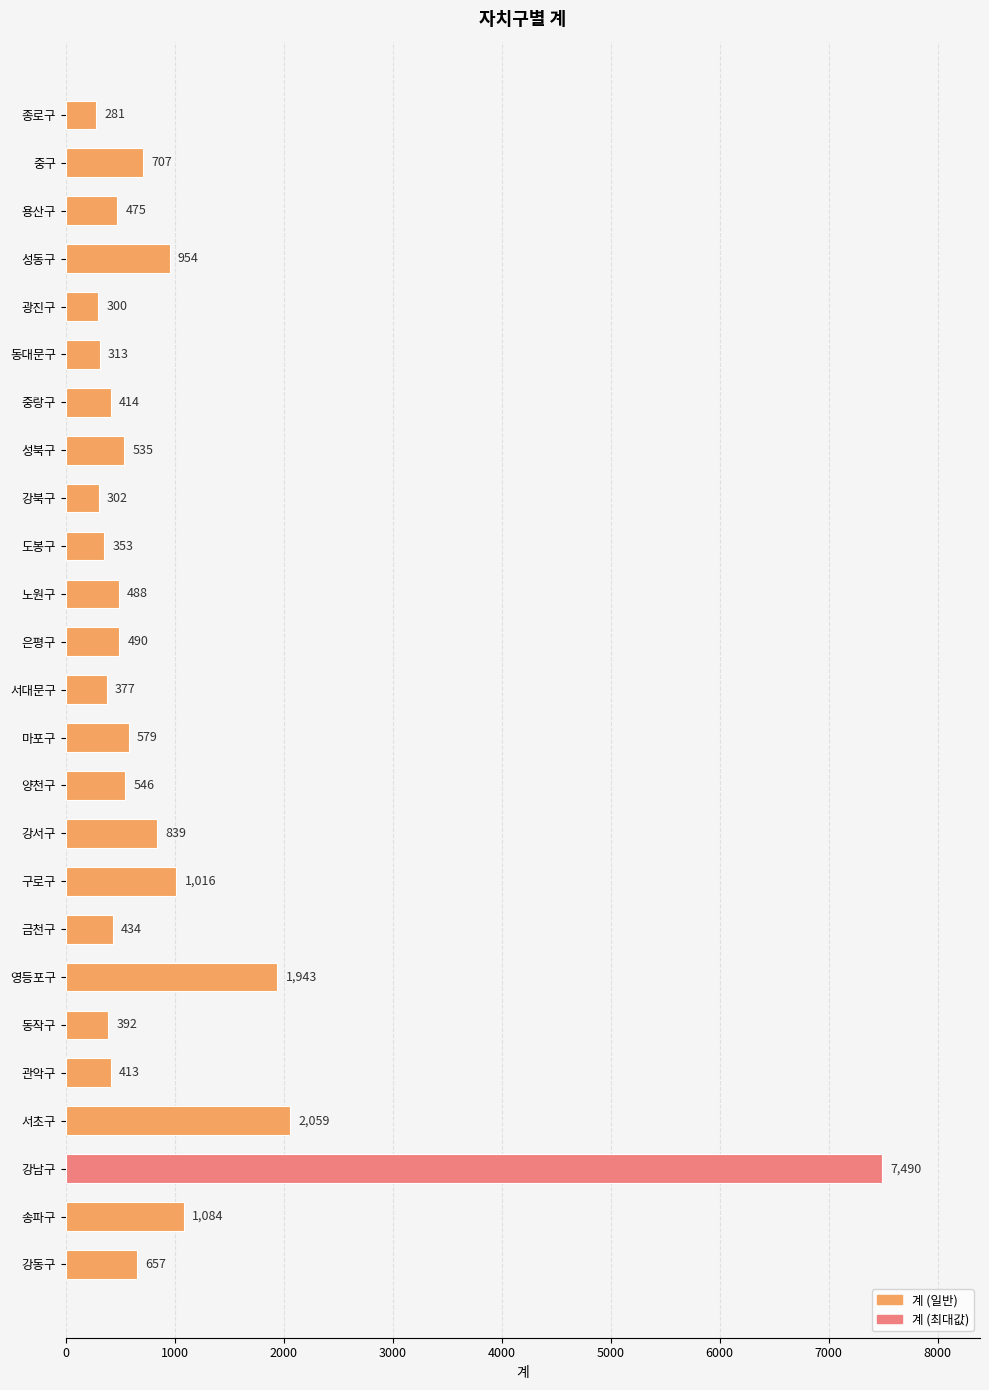

Does the chart contain any negative values?

No